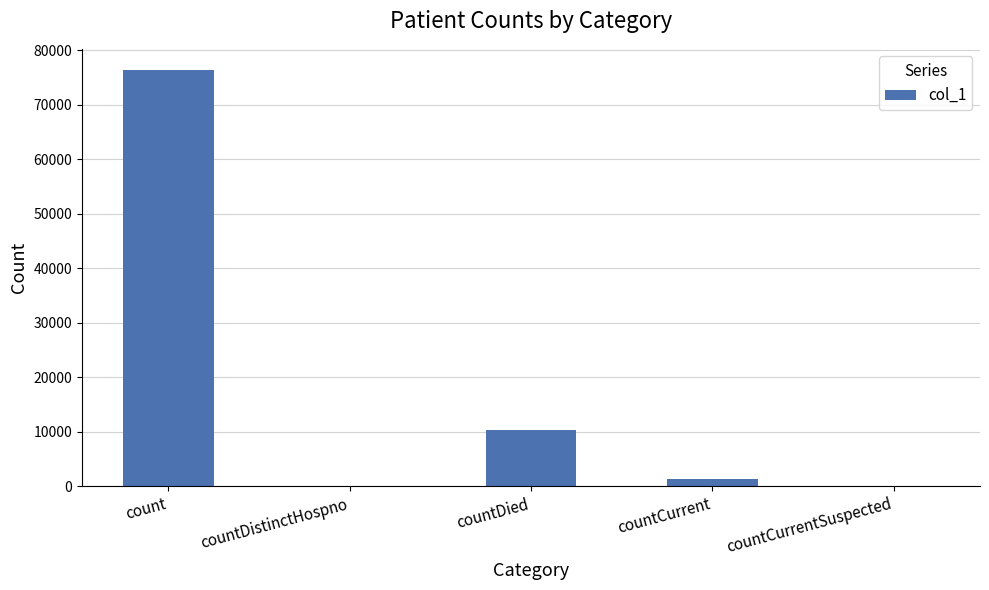

What is the change in value from countDistinctHospno to countDied?

+10290